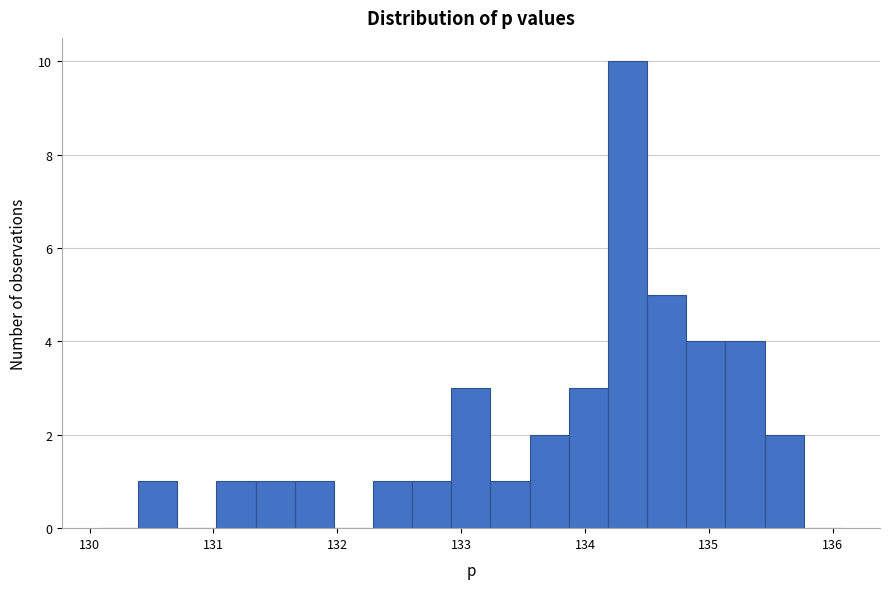

Around what value on the x-axis is the tallest bar? Give the approximate position of its centre, as read against the axis.

134.3